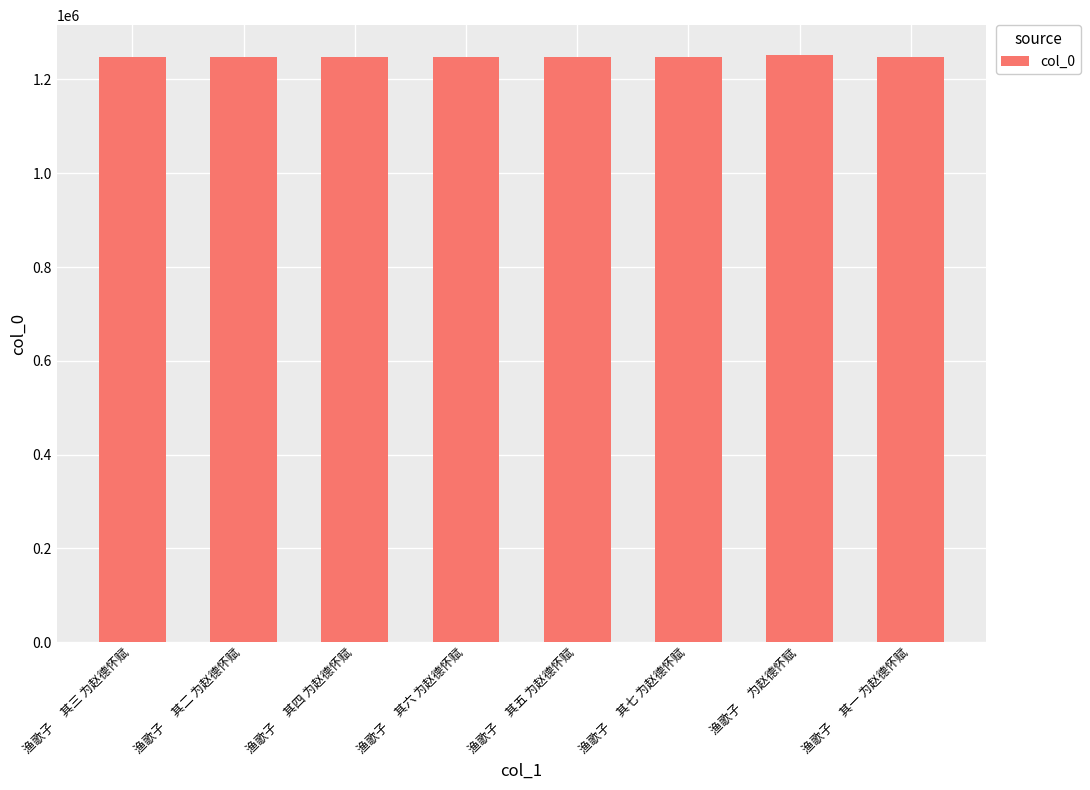

What is the label of the 7th bar from the left?

渔歌子　 为赵德怀赋